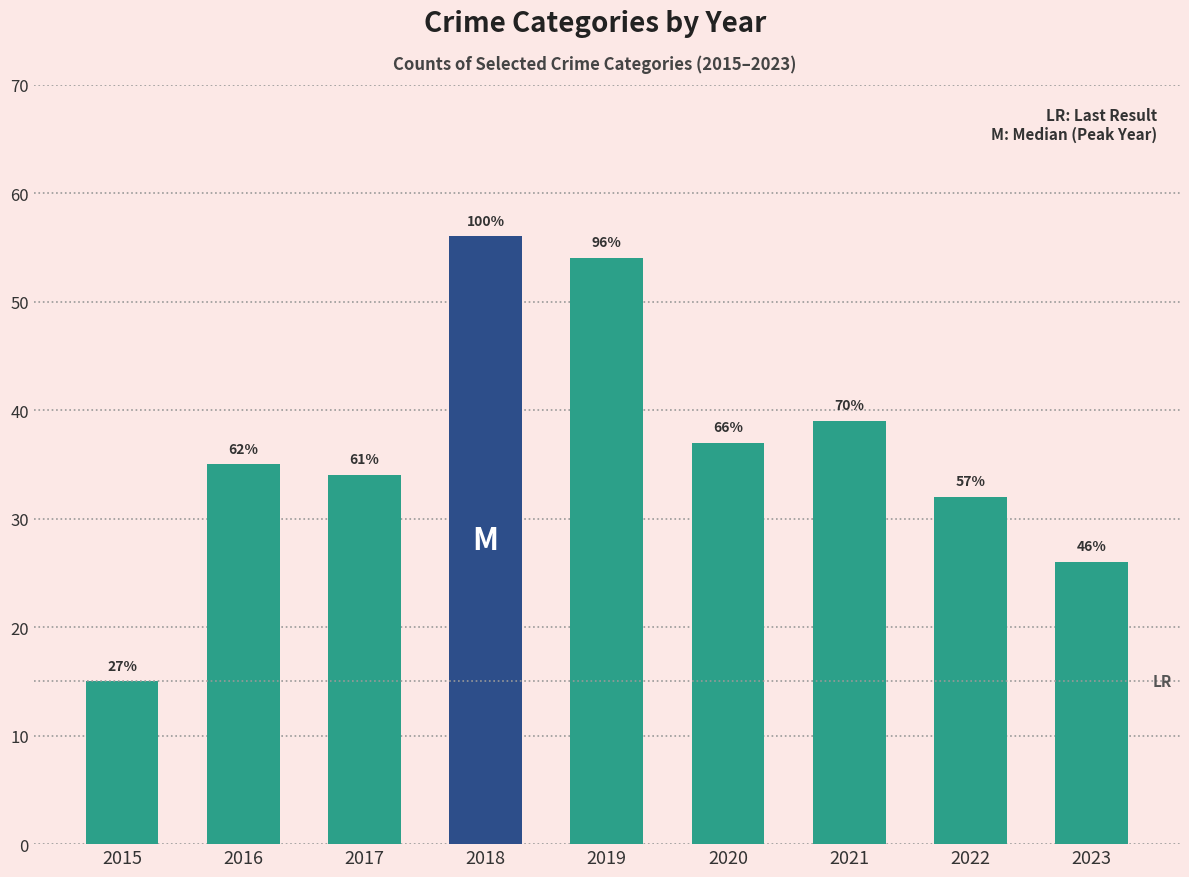

Which has a higher value, 2019 or 2017?

2019